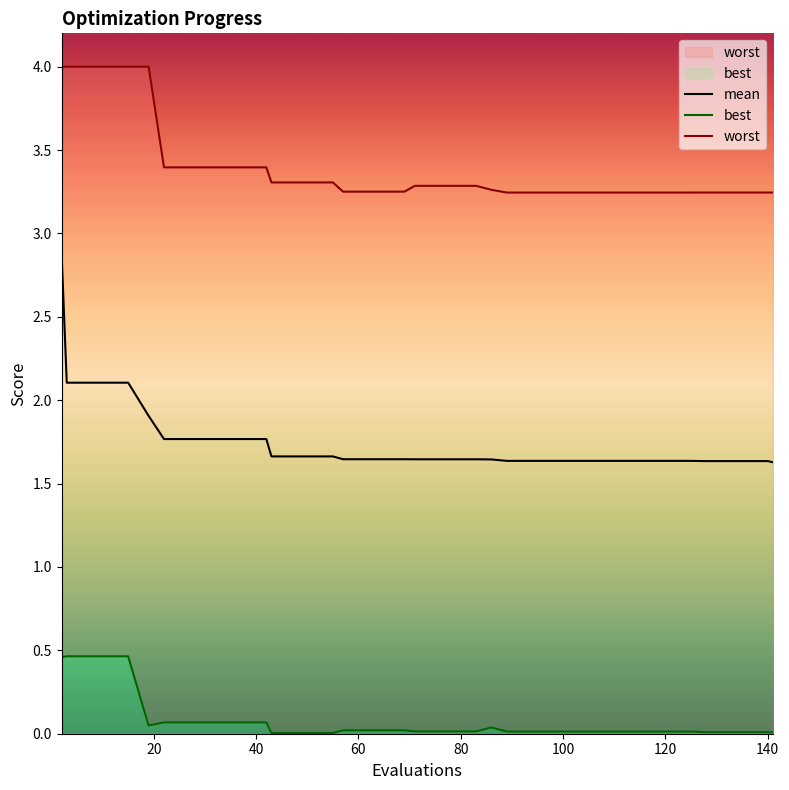

At how many categories does at least one series exceed 0?

40